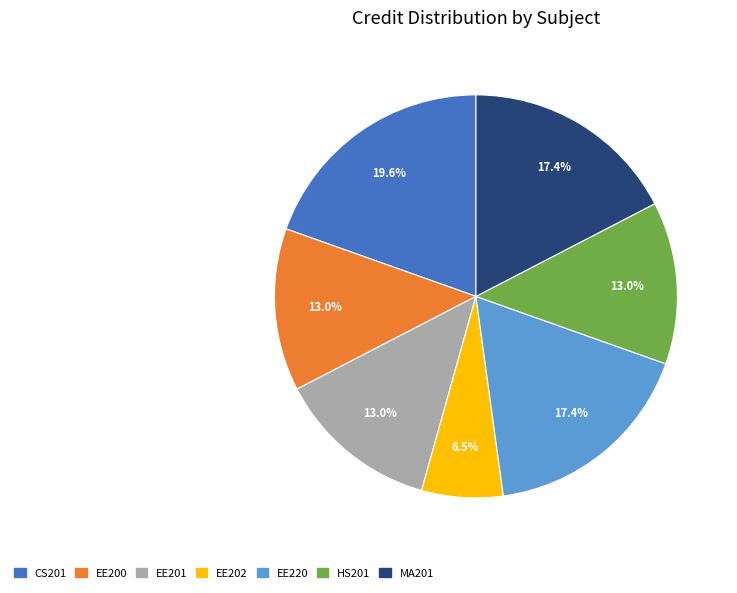

Is it true that EE200 is 18% of the pie?

False